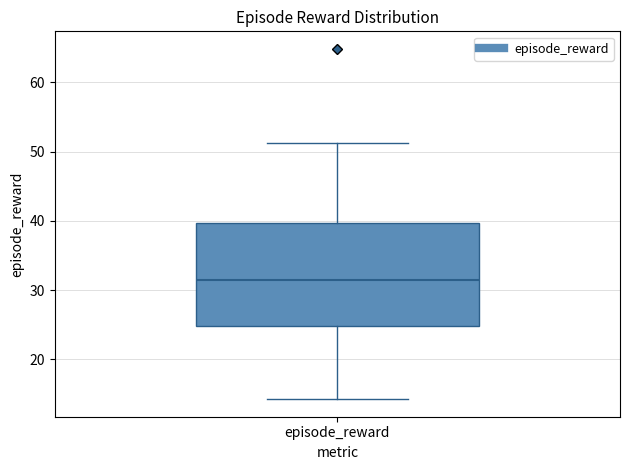

Where does the lower whisker of the box for episode_reward end on the y-axis? The values are not printed on the chart, so give them approximately, as read against the axis.

14